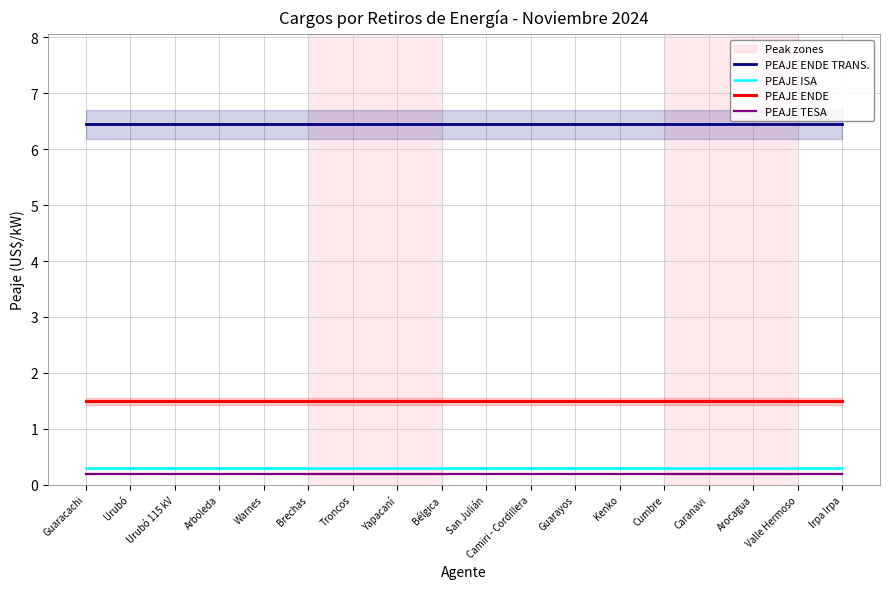

At which category is the sum across all series the highest?

Guaracachi